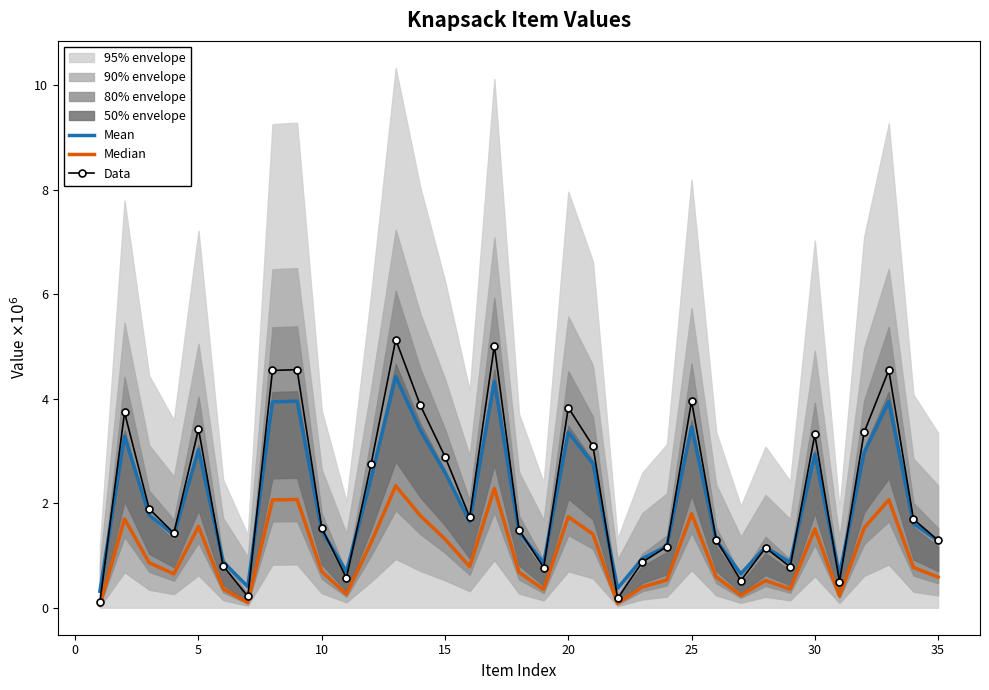

True or false: Data and Median cross at least once.

False